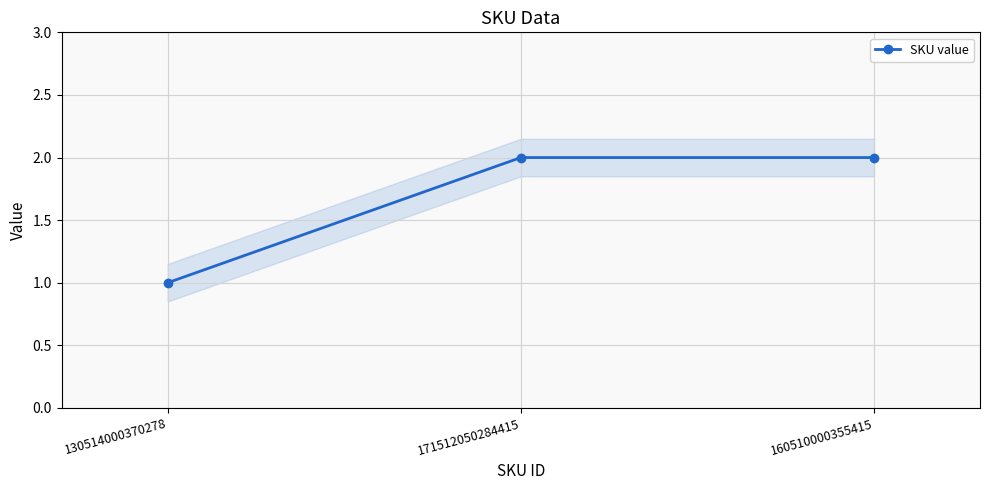

Which label corresponds to the largest value in the chart?

171512050284415